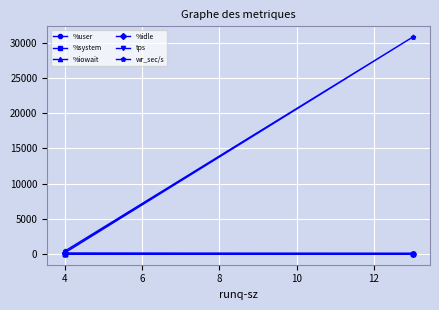

Is it true that %system equals 2.4 at 4?

True